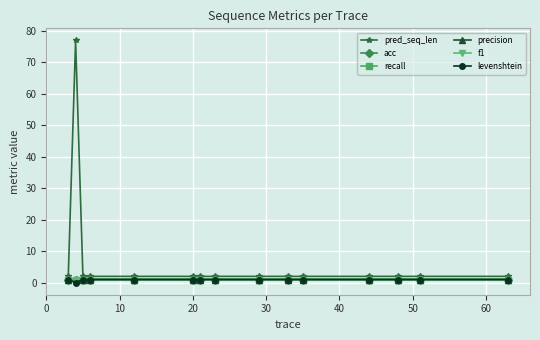

Is this an area chart (filled region under the line)?

No